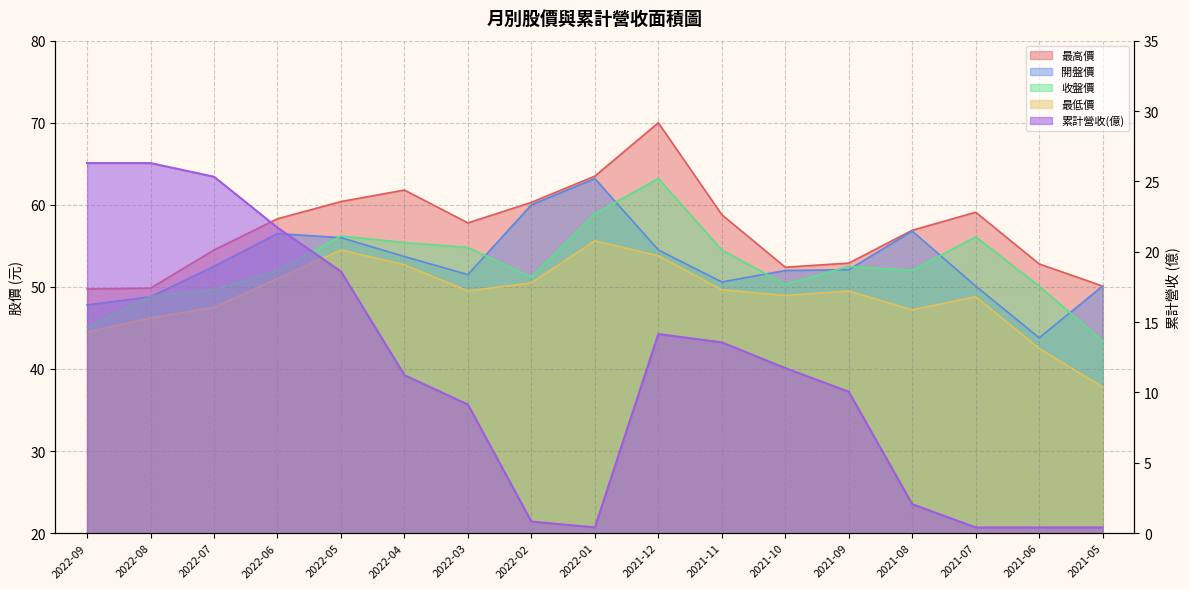

True or false: 最低價 and 最高價 cross at least once.

False